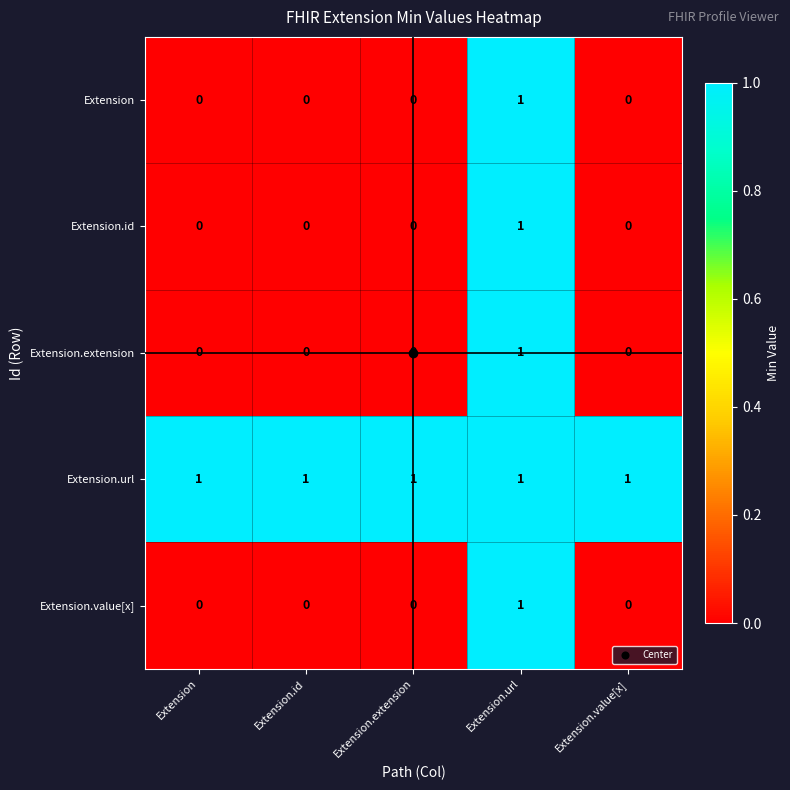

Which series has the largest total across all categories?

Extension.url